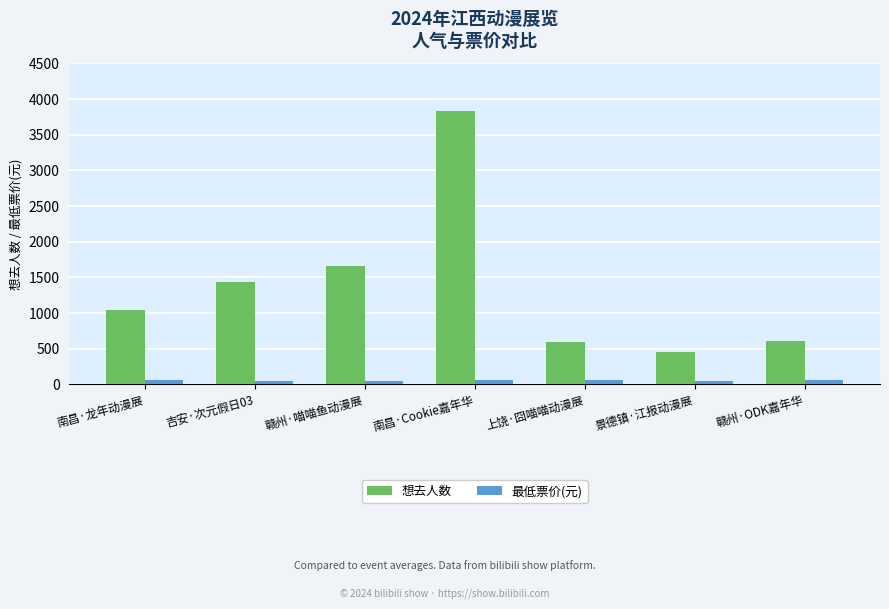

Which series changed the most between 赣州·喵喵鱼动漫展 and 赣州·ODK嘉年华?

想去人数